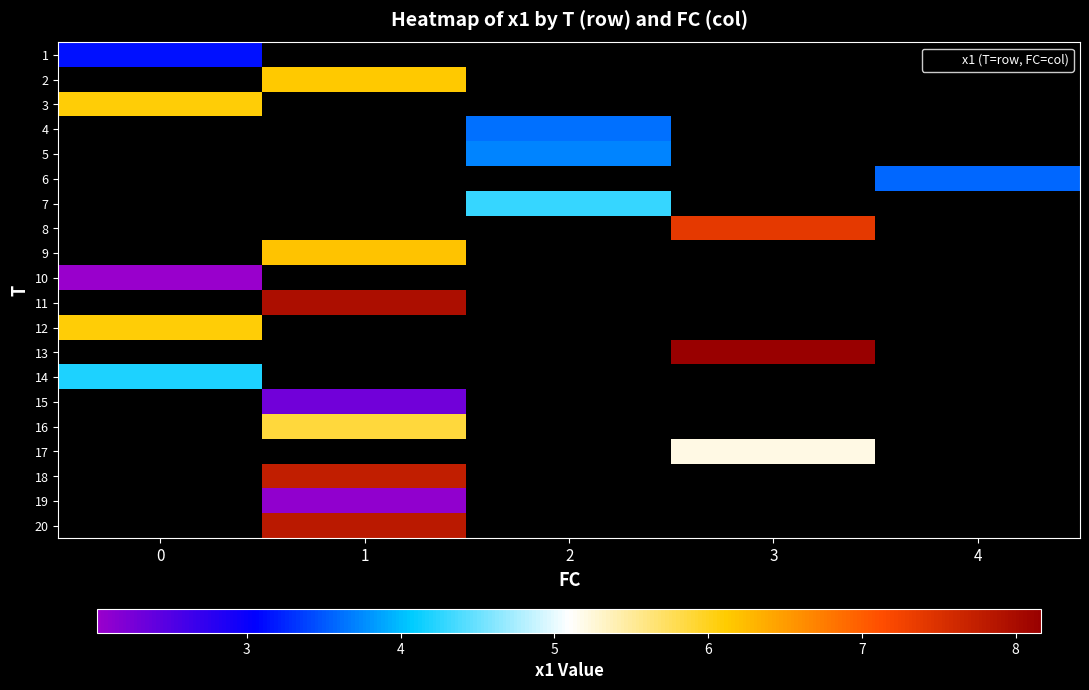

How many positive values does the 17 series have?

1